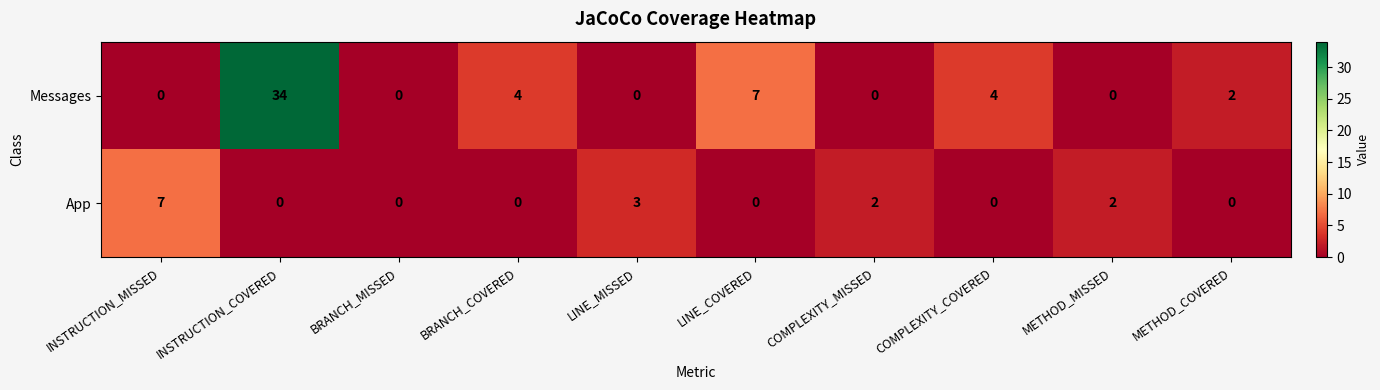

The value of App at BRANCH_MISSED is 3. True or false?

False